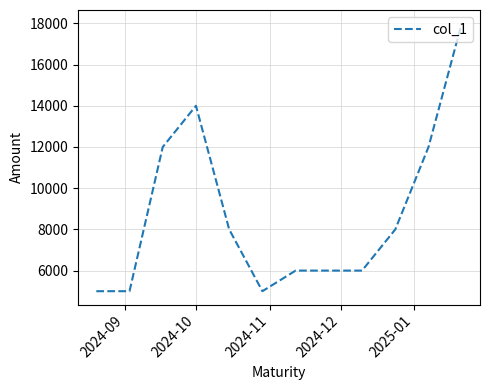

What is the greatest value displayed?

18000